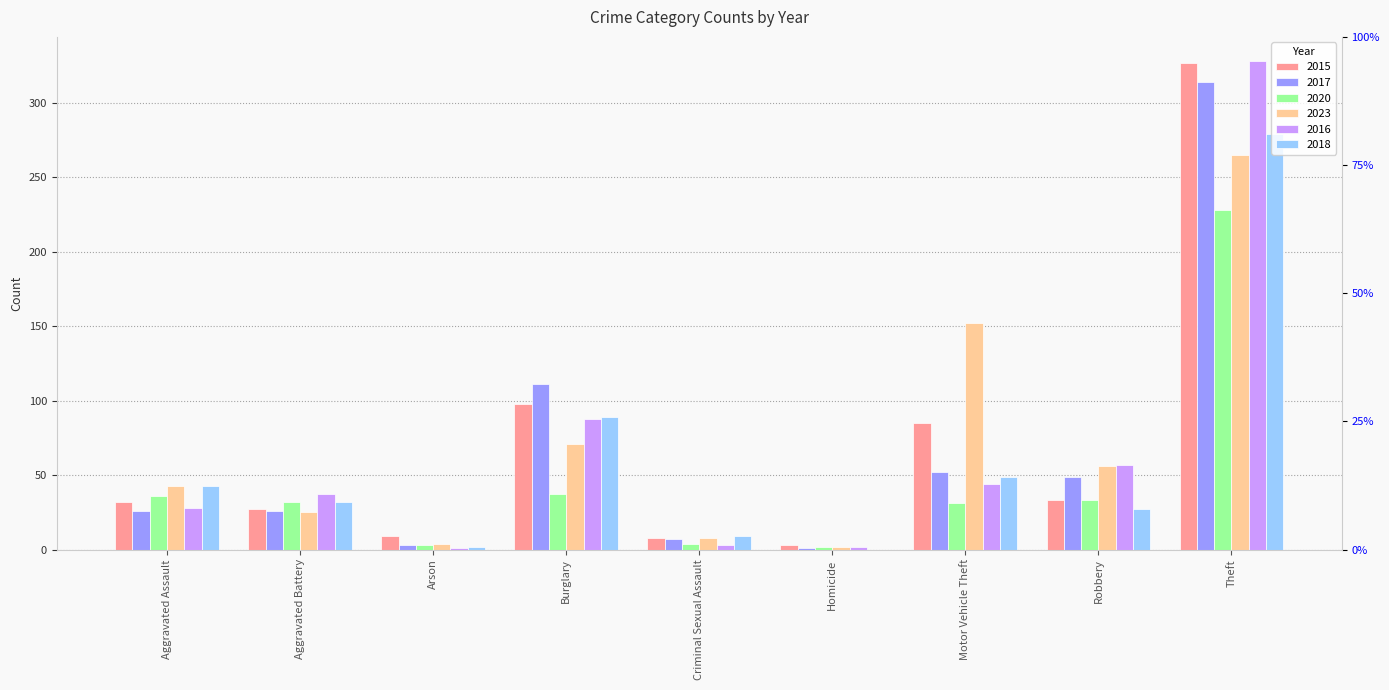

What is the sum of the 2017 values at Robbery and Homicide?

50